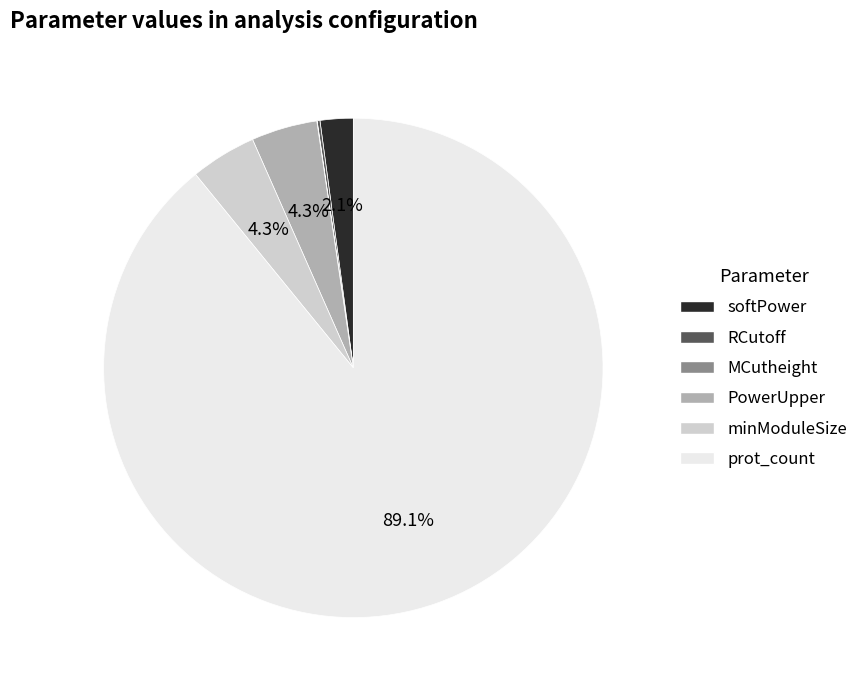

Does prot_count account for over 50% of the chart?

Yes